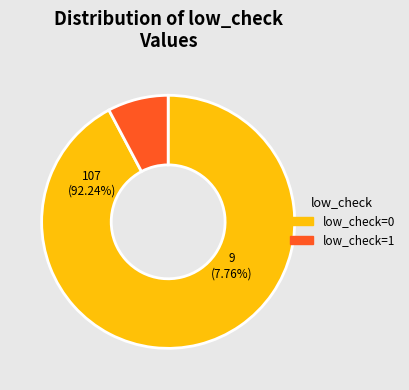

Which slice is the smallest?

low_check=1